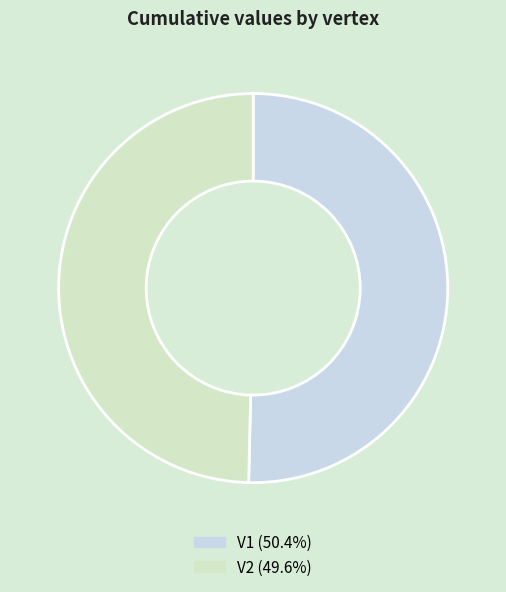

Is it true that V1 is 39% of the pie?

False